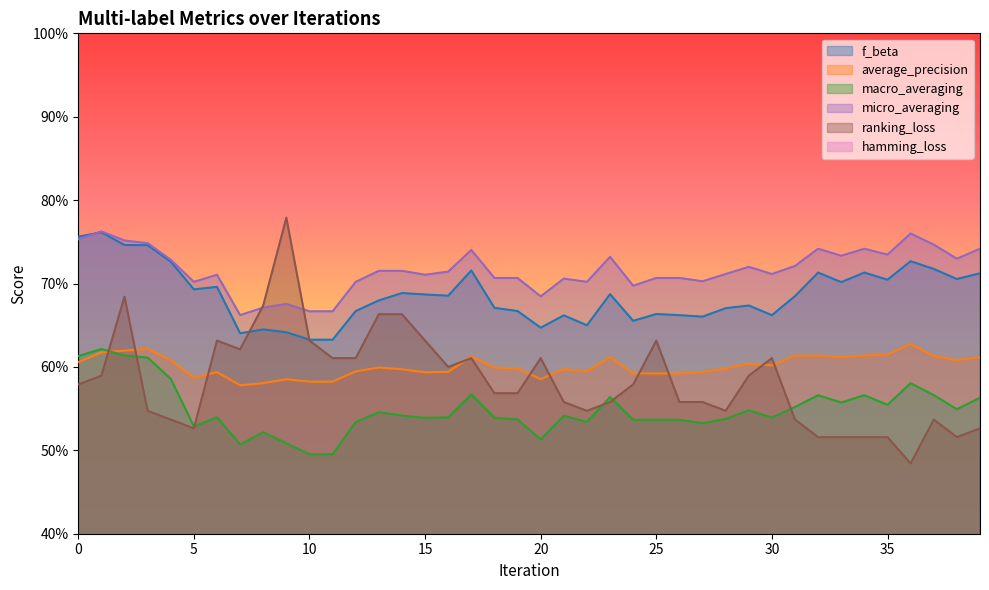

Reading left to right, list all the values displayed in this chart.

f_beta: 0.8	0.8	0.7	0.7	0.7	0.7	0.7	0.6	0.6	0.6	0.6	0.6	0.7	0.7	0.7	0.7	0.7	0.7	0.7	0.7	0.6	0.7	0.6	0.7	0.7	0.7	0.7	0.7	0.7	0.7	0.7	0.7	0.7	0.7	0.7	0.7	0.7	0.7	0.7	0.7
average_precision: 0.6	0.6	0.6	0.6	0.6	0.6	0.6	0.6	0.6	0.6	0.6	0.6	0.6	0.6	0.6	0.6	0.6	0.6	0.6	0.6	0.6	0.6	0.6	0.6	0.6	0.6	0.6	0.6	0.6	0.6	0.6	0.6	0.6	0.6	0.6	0.6	0.6	0.6	0.6	0.6
macro_averaging: 0.6	0.6	0.6	0.6	0.6	0.5	0.5	0.5	0.5	0.5	0.5	0.5	0.5	0.5	0.5	0.5	0.5	0.6	0.5	0.5	0.5	0.5	0.5	0.6	0.5	0.5	0.5	0.5	0.5	0.5	0.5	0.6	0.6	0.6	0.6	0.6	0.6	0.6	0.5	0.6
micro_averaging: 0.8	0.8	0.8	0.7	0.7	0.7	0.7	0.7	0.7	0.7	0.7	0.7	0.7	0.7	0.7	0.7	0.7	0.7	0.7	0.7	0.7	0.7	0.7	0.7	0.7	0.7	0.7	0.7	0.7	0.7	0.7	0.7	0.7	0.7	0.7	0.7	0.8	0.7	0.7	0.7
ranking_loss: 0.6	0.6	0.7	0.5	0.5	0.5	0.6	0.6	0.7	0.8	0.6	0.6	0.6	0.7	0.7	0.6	0.6	0.6	0.6	0.6	0.6	0.6	0.5	0.6	0.6	0.6	0.6	0.6	0.5	0.6	0.6	0.5	0.5	0.5	0.5	0.5	0.5	0.5	0.5	0.5
hamming_loss: 0.3	0.3	0.3	0.3	0.3	0.3	0.3	0.4	0.4	0.4	0.4	0.4	0.3	0.3	0.3	0.3	0.3	0.3	0.3	0.3	0.4	0.3	0.3	0.3	0.3	0.3	0.3	0.3	0.3	0.3	0.3	0.3	0.3	0.3	0.3	0.3	0.3	0.3	0.3	0.3